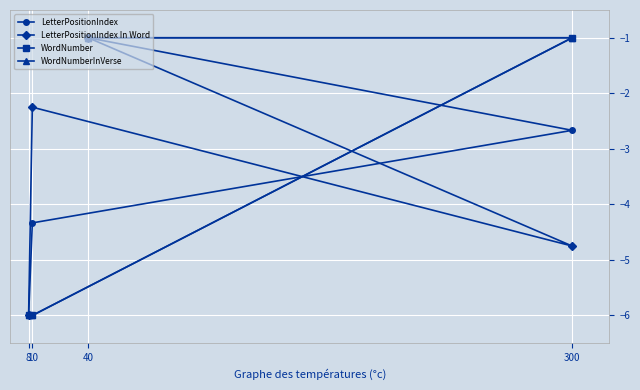

How many values in the WordNumber series are below -1?

2